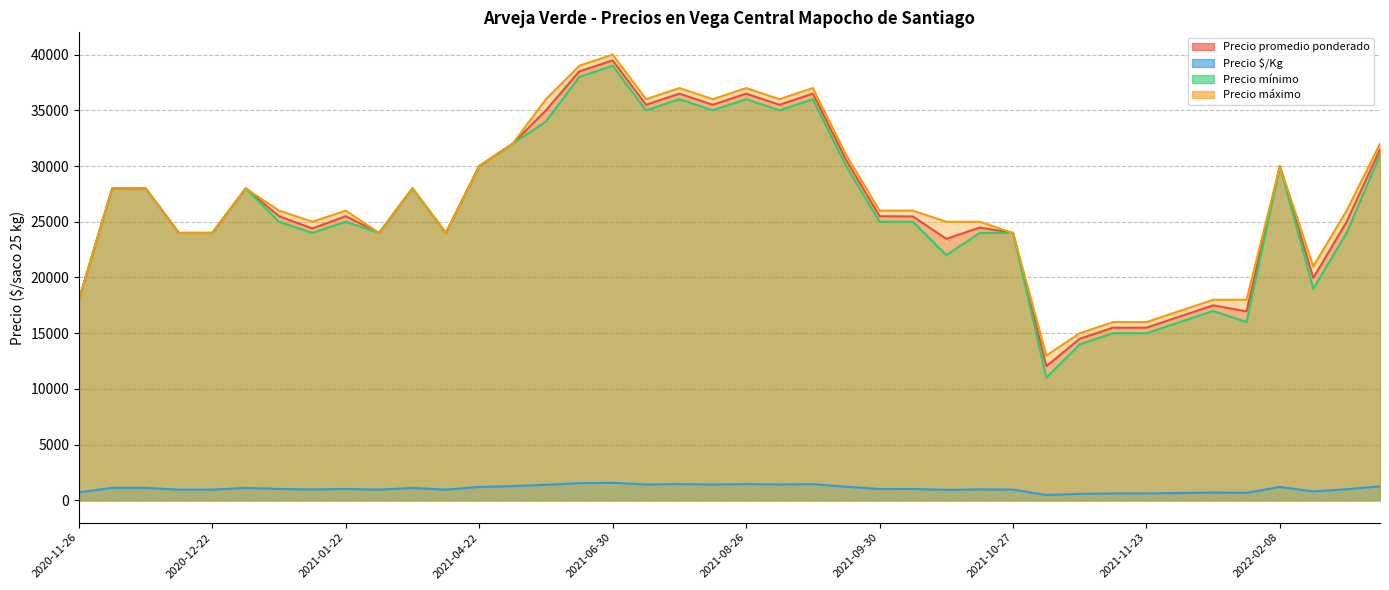

What is the sum of the Precio mínimo values at 2021-03-18 and 2021-10-15?

46000